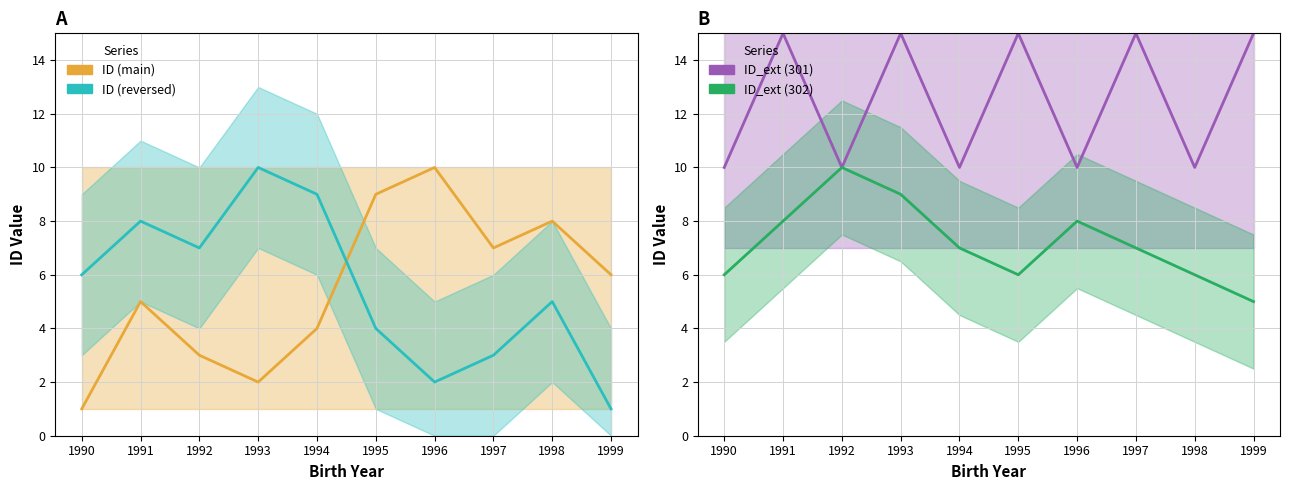

Reading left to right, extract all data points from this chart.

ID (main): 1990=1	1991=5	1992=3	1993=2	1994=4	1995=9	1996=10	1997=7	1998=8	1999=6
ID (reversed): 1990=6	1991=8	1992=7	1993=10	1994=9	1995=4	1996=2	1997=3	1998=5	1999=1
ID_ext (301): 1990=10	1991=15	1992=10	1993=15	1994=10	1995=15	1996=10	1997=15	1998=10	1999=15
ID_ext (302): 1990=6	1991=8	1992=10	1993=9	1994=7	1995=6	1996=8	1997=7	1998=6	1999=5